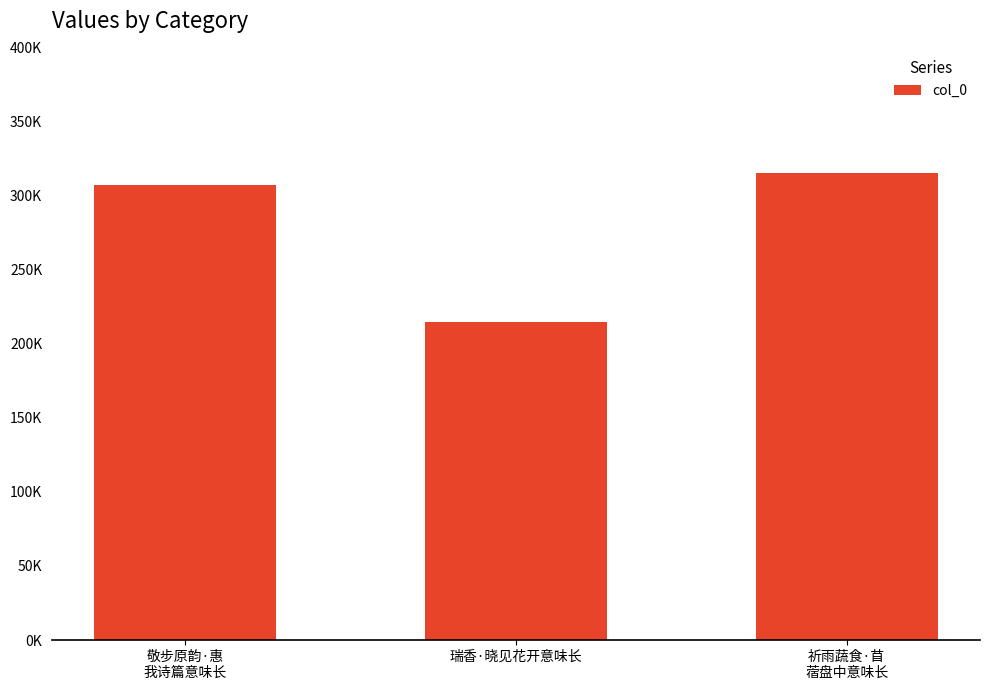

What is the maximum value shown in the chart?

315329